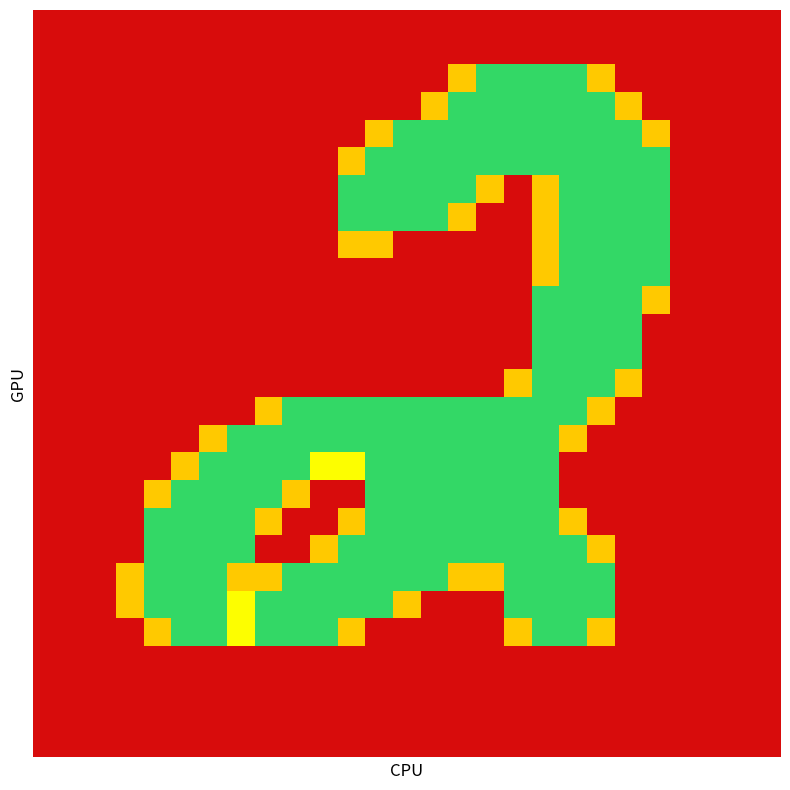

Reading left to right, transcribe all the data shown in this chart.

row_0: 0=0.0	1=0.0	2=0.0	3=0.0	4=0.0	5=0.0	6=0.0	7=0.0	8=0.0	9=0.0	10=0.0	11=0.0	12=0.0	13=0.0	14=0.0	15=0.0	16=0.0	17=0.0	18=0.0	19=0.0	20=0.0	21=0.0	22=0.0	23=0.0	24=0.0	25=0.0	26=0.0
row_1: 0=0.0	1=0.0	2=0.0	3=0.0	4=0.0	5=0.0	6=0.0	7=0.0	8=0.0	9=0.0	10=0.0	11=0.0	12=0.0	13=0.0	14=0.0	15=0.0	16=0.0	17=0.0	18=0.0	19=0.0	20=0.0	21=0.0	22=0.0	23=0.0	24=0.0	25=0.0	26=0.0
row_2: 0=0.0	1=0.0	2=0.0	3=0.0	4=0.0	5=0.0	6=0.0	7=0.0	8=0.0	9=0.0	10=0.0	11=0.0	12=0.0	13=0.0	14=0.0	15=0.8	16=1.5	17=1.5	18=1.5	19=1.5	20=0.8	21=0.0	22=0.0	23=0.0	24=0.0	25=0.0	26=0.0
row_3: 0=0.0	1=0.0	2=0.0	3=0.0	4=0.0	5=0.0	6=0.0	7=0.0	8=0.0	9=0.0	10=0.0	11=0.0	12=0.0	13=0.0	14=0.8	15=2.0	16=2.0	17=1.5	18=2.0	19=2.0	20=2.0	21=0.8	22=0.0	23=0.0	24=0.0	25=0.0	26=0.0
row_4: 0=0.0	1=0.0	2=0.0	3=0.0	4=0.0	5=0.0	6=0.0	7=0.0	8=0.0	9=0.0	10=0.0	11=0.0	12=0.8	13=1.5	14=2.0	15=1.5	16=2.0	17=1.5	18=2.0	19=2.0	20=2.0	21=2.0	22=0.8	23=0.0	24=0.0	25=0.0	26=0.0
row_5: 0=0.0	1=0.0	2=0.0	3=0.0	4=0.0	5=0.0	6=0.0	7=0.0	8=0.0	9=0.0	10=0.0	11=0.8	12=2.0	13=2.0	14=2.0	15=2.0	16=2.0	17=1.5	18=2.0	19=2.0	20=1.5	21=2.0	22=1.5	23=0.0	24=0.0	25=0.0	26=0.0
row_6: 0=0.0	1=0.0	2=0.0	3=0.0	4=0.0	5=0.0	6=0.0	7=0.0	8=0.0	9=0.0	10=0.0	11=1.5	12=2.0	13=2.0	14=2.0	15=2.0	16=0.8	17=0.0	18=0.8	19=2.0	20=1.5	21=1.5	22=1.5	23=0.0	24=0.0	25=0.0	26=0.0
row_7: 0=0.0	1=0.0	2=0.0	3=0.0	4=0.0	5=0.0	6=0.0	7=0.0	8=0.0	9=0.0	10=0.0	11=1.5	12=2.0	13=1.5	14=1.5	15=0.8	16=0.0	17=0.0	18=0.8	19=2.0	20=2.0	21=2.0	22=1.5	23=0.0	24=0.0	25=0.0	26=0.0
row_8: 0=0.0	1=0.0	2=0.0	3=0.0	4=0.0	5=0.0	6=0.0	7=0.0	8=0.0	9=0.0	10=0.0	11=0.8	12=0.8	13=0.0	14=0.0	15=0.0	16=0.0	17=0.0	18=0.8	19=2.0	20=2.0	21=2.0	22=1.5	23=0.0	24=0.0	25=0.0	26=0.0
row_9: 0=0.0	1=0.0	2=0.0	3=0.0	4=0.0	5=0.0	6=0.0	7=0.0	8=0.0	9=0.0	10=0.0	11=0.0	12=0.0	13=0.0	14=0.0	15=0.0	16=0.0	17=0.0	18=0.8	19=2.0	20=2.0	21=2.0	22=1.5	23=0.0	24=0.0	25=0.0	26=0.0
row_10: 0=0.0	1=0.0	2=0.0	3=0.0	4=0.0	5=0.0	6=0.0	7=0.0	8=0.0	9=0.0	10=0.0	11=0.0	12=0.0	13=0.0	14=0.0	15=0.0	16=0.0	17=0.0	18=1.5	19=2.0	20=2.0	21=2.0	22=0.8	23=0.0	24=0.0	25=0.0	26=0.0
row_11: 0=0.0	1=0.0	2=0.0	3=0.0	4=0.0	5=0.0	6=0.0	7=0.0	8=0.0	9=0.0	10=0.0	11=0.0	12=0.0	13=0.0	14=0.0	15=0.0	16=0.0	17=0.0	18=1.5	19=2.0	20=2.0	21=1.5	22=0.0	23=0.0	24=0.0	25=0.0	26=0.0
row_12: 0=0.0	1=0.0	2=0.0	3=0.0	4=0.0	5=0.0	6=0.0	7=0.0	8=0.0	9=0.0	10=0.0	11=0.0	12=0.0	13=0.0	14=0.0	15=0.0	16=0.0	17=0.0	18=1.5	19=2.0	20=2.0	21=1.5	22=0.0	23=0.0	24=0.0	25=0.0	26=0.0
row_13: 0=0.0	1=0.0	2=0.0	3=0.0	4=0.0	5=0.0	6=0.0	7=0.0	8=0.0	9=0.0	10=0.0	11=0.0	12=0.0	13=0.0	14=0.0	15=0.0	16=0.0	17=0.8	18=2.0	19=1.5	20=2.0	21=0.8	22=0.0	23=0.0	24=0.0	25=0.0	26=0.0
row_14: 0=0.0	1=0.0	2=0.0	3=0.0	4=0.0	5=0.0	6=0.0	7=0.0	8=0.8	9=1.5	10=1.5	11=1.5	12=1.5	13=1.5	14=1.5	15=1.5	16=1.5	17=2.0	18=2.0	19=2.0	20=0.8	21=0.0	22=0.0	23=0.0	24=0.0	25=0.0	26=0.0
row_15: 0=0.0	1=0.0	2=0.0	3=0.0	4=0.0	5=0.0	6=0.8	7=1.5	8=2.0	9=2.0	10=1.5	11=1.5	12=2.0	13=2.0	14=2.0	15=2.0	16=2.0	17=2.0	18=2.0	19=0.8	20=0.0	21=0.0	22=0.0	23=0.0	24=0.0	25=0.0	26=0.0
row_16: 0=0.0	1=0.0	2=0.0	3=0.0	4=0.0	5=0.8	6=2.0	7=2.0	8=2.0	9=2.0	10=1.0	11=1.0	12=2.0	13=2.0	14=2.0	15=1.5	16=2.0	17=2.0	18=1.5	19=0.0	20=0.0	21=0.0	22=0.0	23=0.0	24=0.0	25=0.0	26=0.0
row_17: 0=0.0	1=0.0	2=0.0	3=0.0	4=0.8	5=2.0	6=2.0	7=2.0	8=2.0	9=0.8	10=0.0	11=0.0	12=1.5	13=2.0	14=2.0	15=1.5	16=1.5	17=2.0	18=1.5	19=0.0	20=0.0	21=0.0	22=0.0	23=0.0	24=0.0	25=0.0	26=0.0
row_18: 0=0.0	1=0.0	2=0.0	3=0.0	4=1.5	5=2.0	6=2.0	7=2.0	8=0.8	9=0.0	10=0.0	11=0.8	12=2.0	13=2.0	14=1.5	15=1.5	16=1.5	17=2.0	18=2.0	19=0.8	20=0.0	21=0.0	22=0.0	23=0.0	24=0.0	25=0.0	26=0.0
row_19: 0=0.0	1=0.0	2=0.0	3=0.0	4=1.5	5=2.0	6=2.0	7=1.5	8=0.0	9=0.0	10=0.8	11=2.0	12=2.0	13=2.0	14=2.0	15=2.0	16=2.0	17=2.0	18=2.0	19=2.0	20=0.8	21=0.0	22=0.0	23=0.0	24=0.0	25=0.0	26=0.0
row_20: 0=0.0	1=0.0	2=0.0	3=0.8	4=2.0	5=2.0	6=2.0	7=0.8	8=0.8	9=1.5	10=2.0	11=2.0	12=2.0	13=2.0	14=1.5	15=0.8	16=0.8	17=2.0	18=2.0	19=2.0	20=1.5	21=0.0	22=0.0	23=0.0	24=0.0	25=0.0	26=0.0
row_21: 0=0.0	1=0.0	2=0.0	3=0.8	4=2.0	5=2.0	6=2.0	7=1.0	8=2.0	9=2.0	10=2.0	11=2.0	12=1.5	13=0.8	14=0.0	15=0.0	16=0.0	17=1.5	18=1.5	19=1.5	20=1.5	21=0.0	22=0.0	23=0.0	24=0.0	25=0.0	26=0.0
row_22: 0=0.0	1=0.0	2=0.0	3=0.0	4=0.8	5=1.5	6=1.5	7=1.0	8=1.5	9=1.5	10=1.5	11=0.8	12=0.0	13=0.0	14=0.0	15=0.0	16=0.0	17=0.8	18=1.5	19=1.5	20=0.8	21=0.0	22=0.0	23=0.0	24=0.0	25=0.0	26=0.0
row_23: 0=0.0	1=0.0	2=0.0	3=0.0	4=0.0	5=0.0	6=0.0	7=0.0	8=0.0	9=0.0	10=0.0	11=0.0	12=0.0	13=0.0	14=0.0	15=0.0	16=0.0	17=0.0	18=0.0	19=0.0	20=0.0	21=0.0	22=0.0	23=0.0	24=0.0	25=0.0	26=0.0
row_24: 0=0.0	1=0.0	2=0.0	3=0.0	4=0.0	5=0.0	6=0.0	7=0.0	8=0.0	9=0.0	10=0.0	11=0.0	12=0.0	13=0.0	14=0.0	15=0.0	16=0.0	17=0.0	18=0.0	19=0.0	20=0.0	21=0.0	22=0.0	23=0.0	24=0.0	25=0.0	26=0.0
row_25: 0=0.0	1=0.0	2=0.0	3=0.0	4=0.0	5=0.0	6=0.0	7=0.0	8=0.0	9=0.0	10=0.0	11=0.0	12=0.0	13=0.0	14=0.0	15=0.0	16=0.0	17=0.0	18=0.0	19=0.0	20=0.0	21=0.0	22=0.0	23=0.0	24=0.0	25=0.0	26=0.0
row_26: 0=0.0	1=0.0	2=0.0	3=0.0	4=0.0	5=0.0	6=0.0	7=0.0	8=0.0	9=0.0	10=0.0	11=0.0	12=0.0	13=0.0	14=0.0	15=0.0	16=0.0	17=0.0	18=0.0	19=0.0	20=0.0	21=0.0	22=0.0	23=0.0	24=0.0	25=0.0	26=0.0